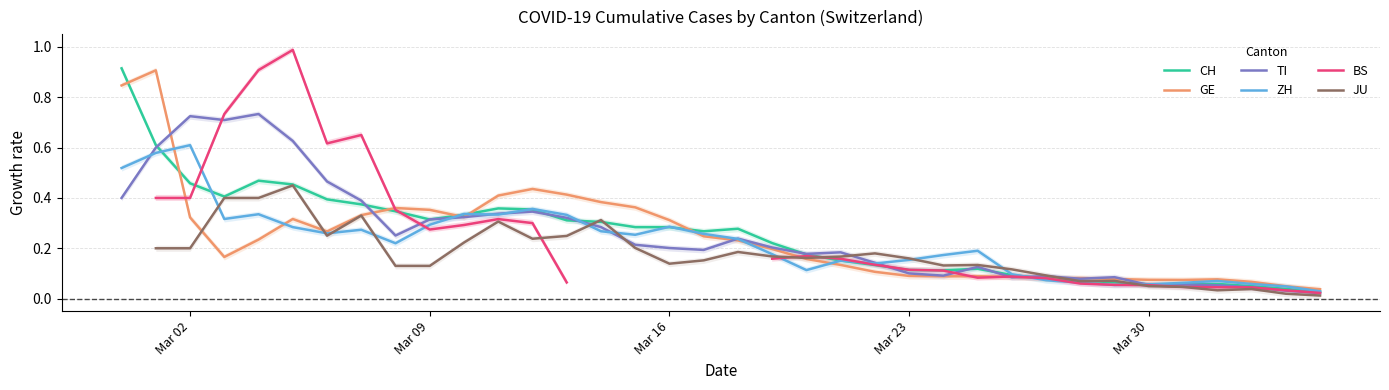

Is it true that CH equals 0.8 at Mar 02?

False